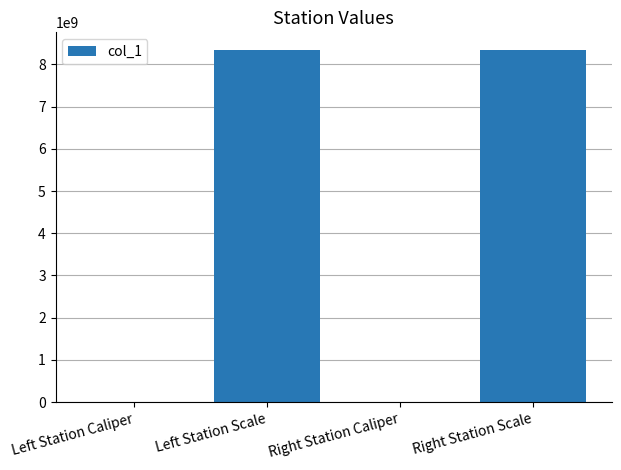

How many data points does each series have?

4